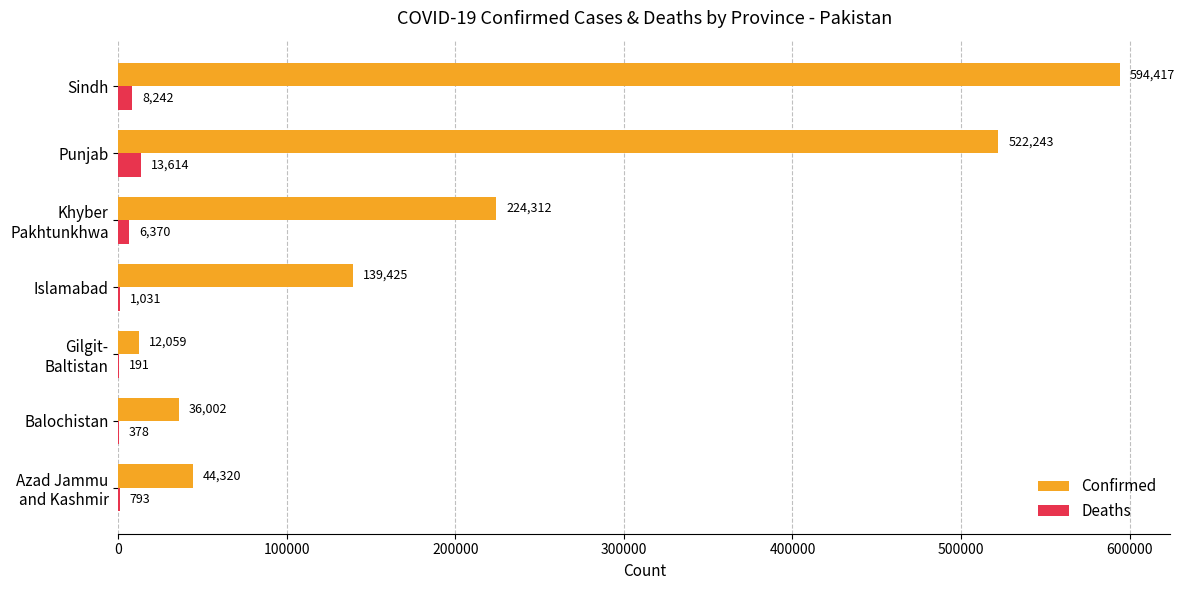

Count the number of categories in the chart.

7